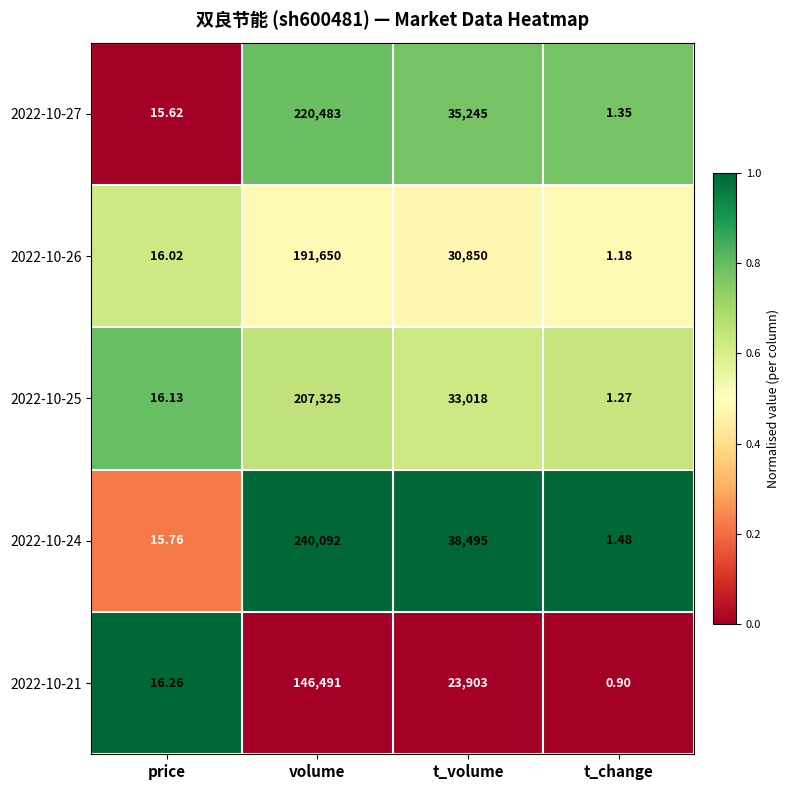

At which category is the sum across all series the highest?

volume